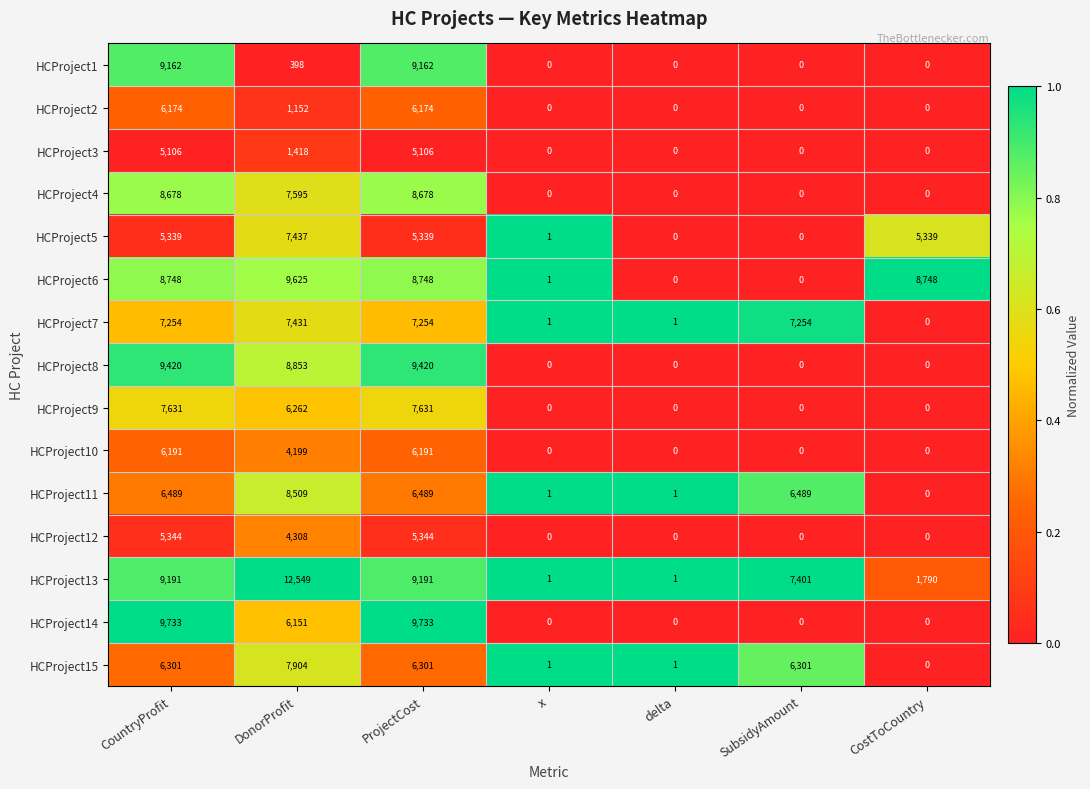

What is the maximum value for HCProject12?

5344